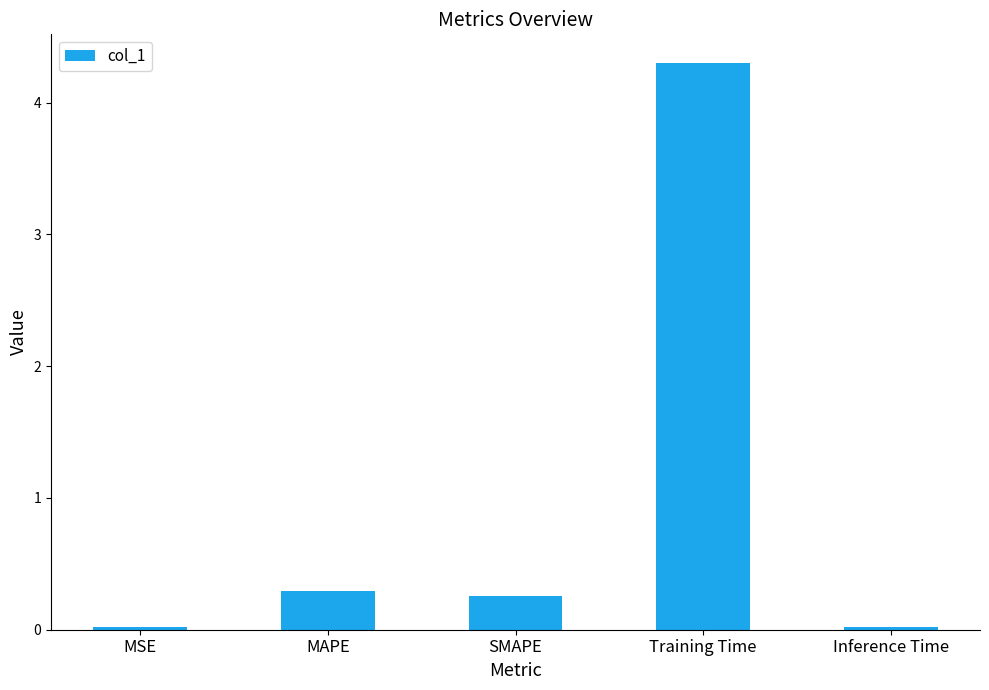

What is the maximum value shown in the chart?

4.3